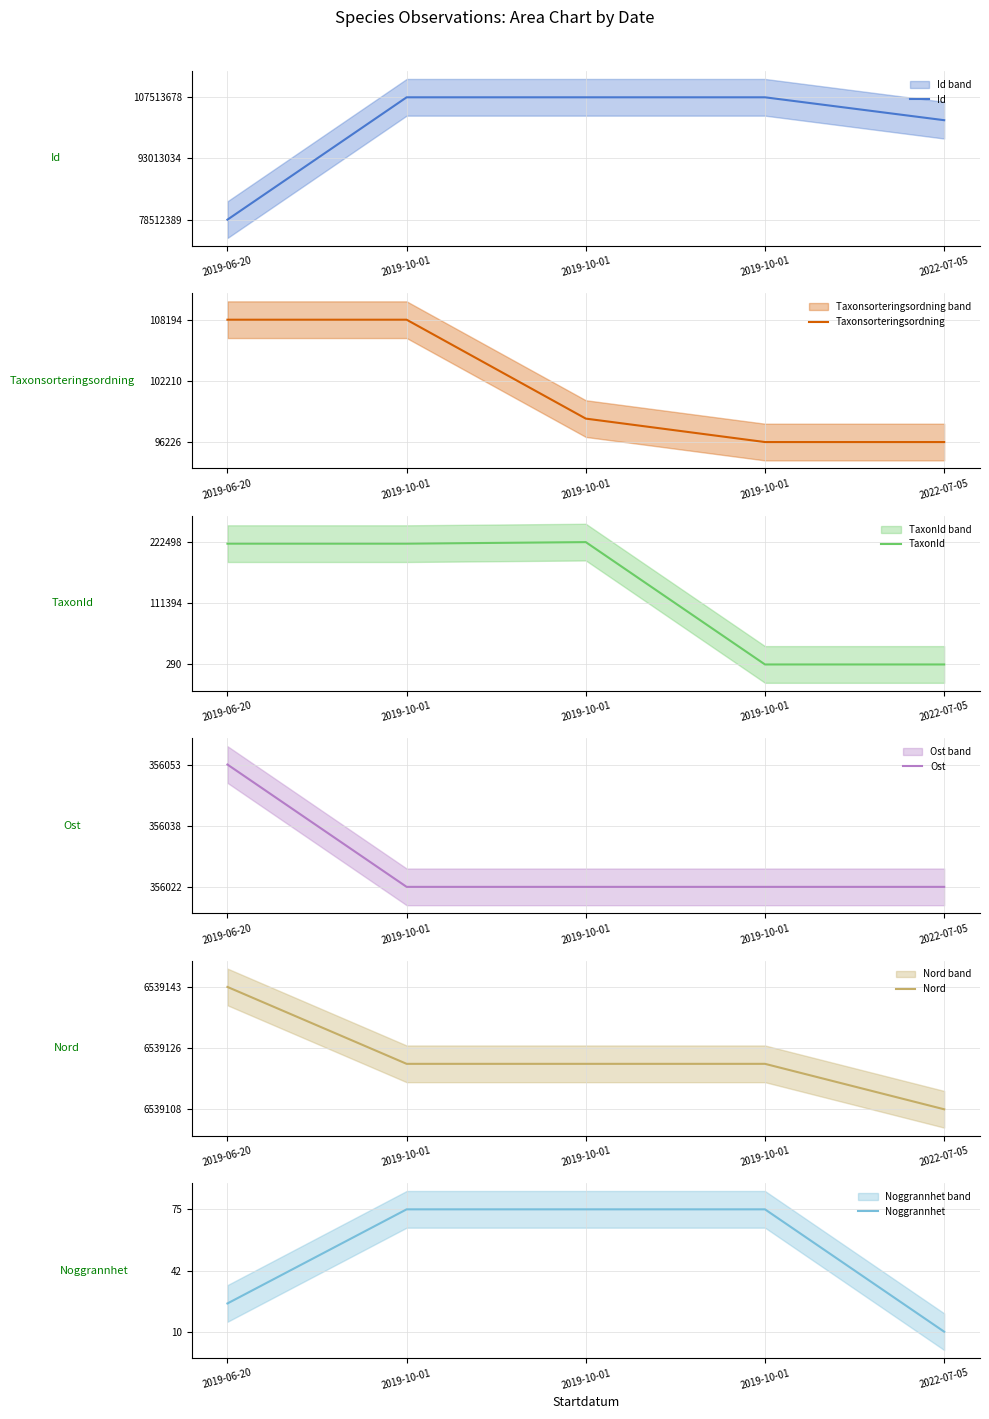

The value of TaxonId at 2019-10-01 is 378. True or false?

False